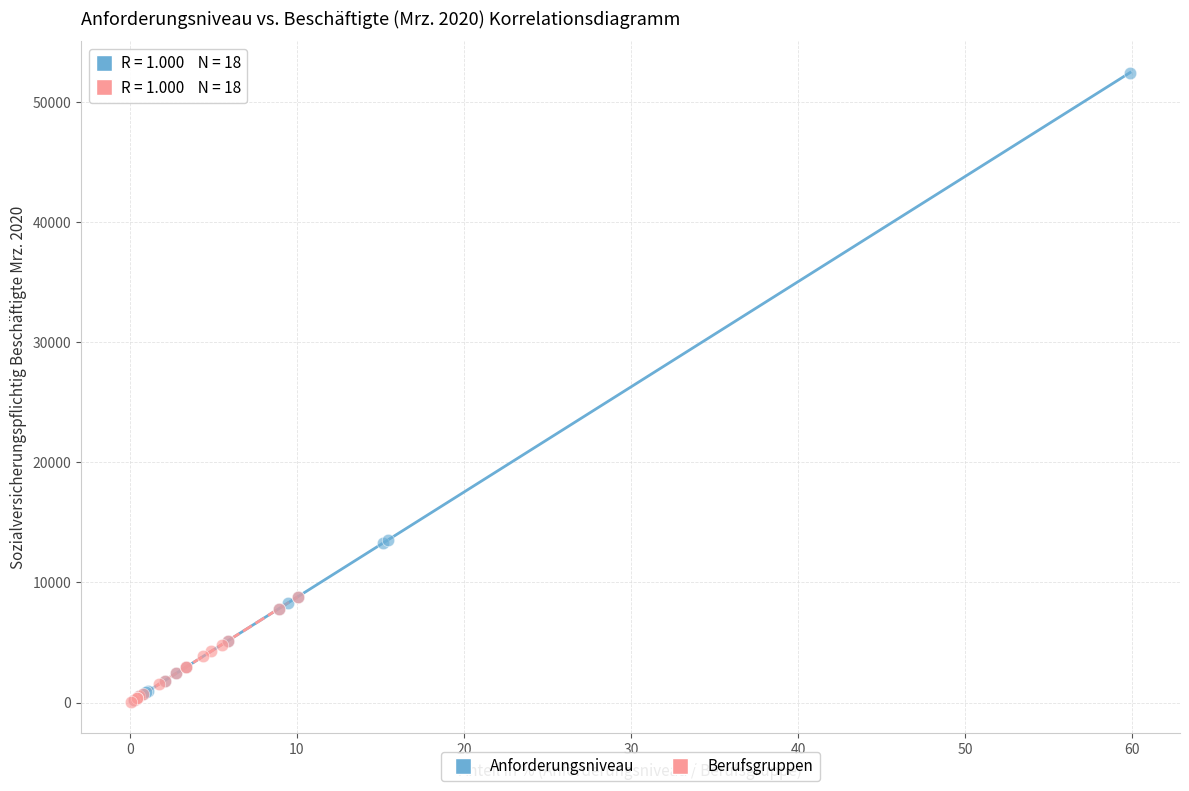

Which series reaches the maximum Y coordinate?

Anforderungsniveau